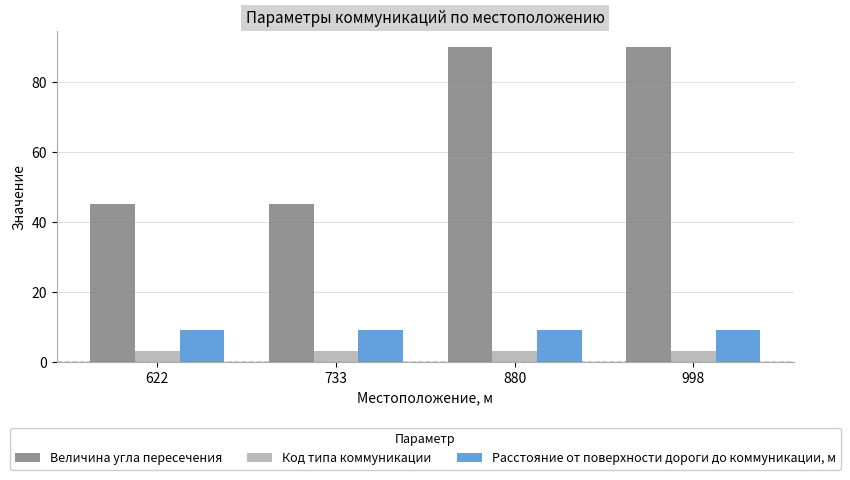

What is the spread (max minus min) of values at 733?

42